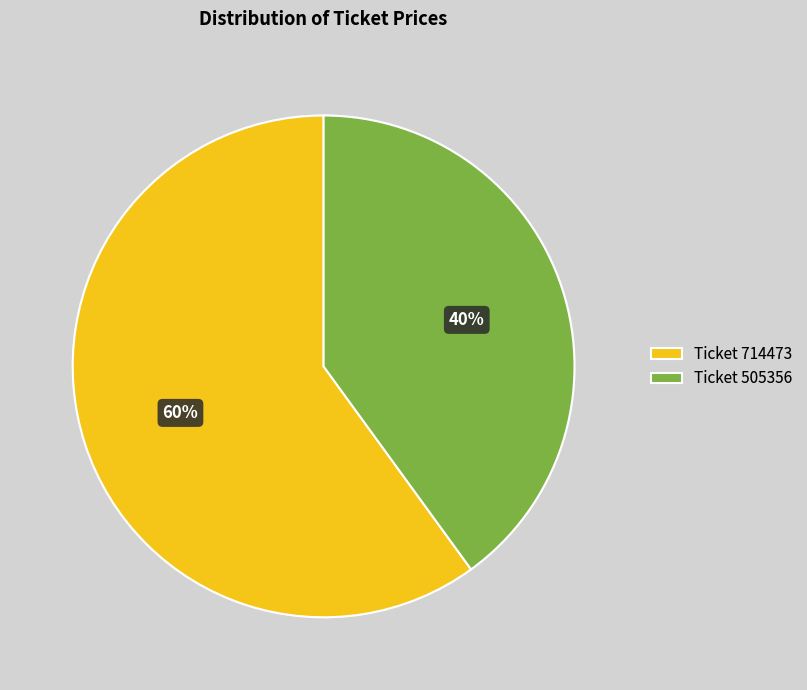

Count the number of slices in the pie.

2